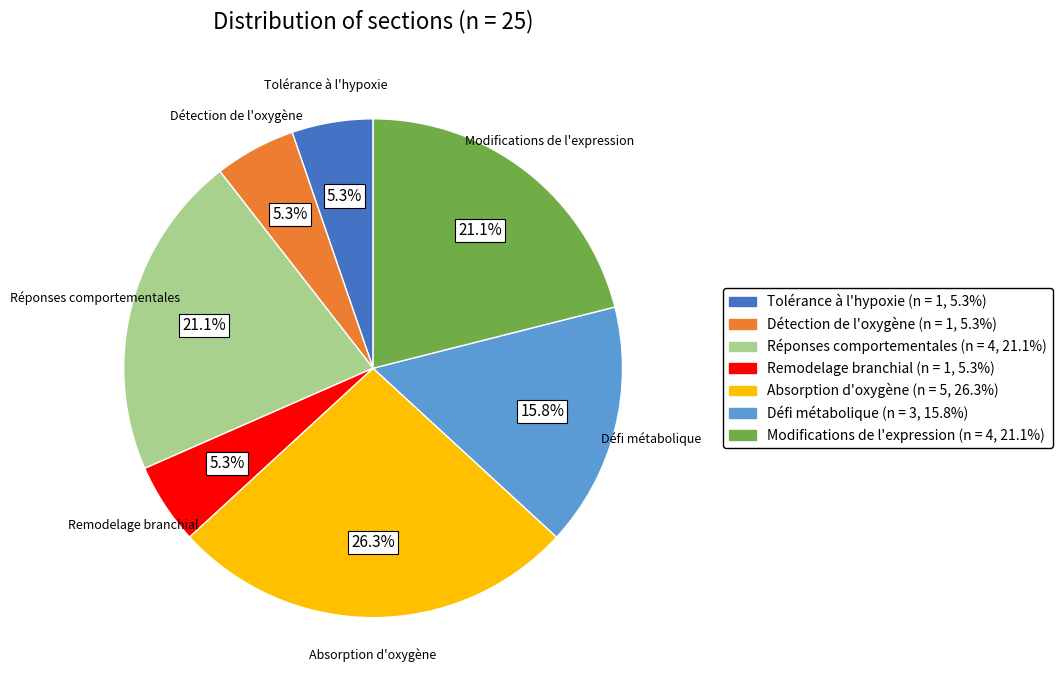

How many segments does this pie chart have?

7